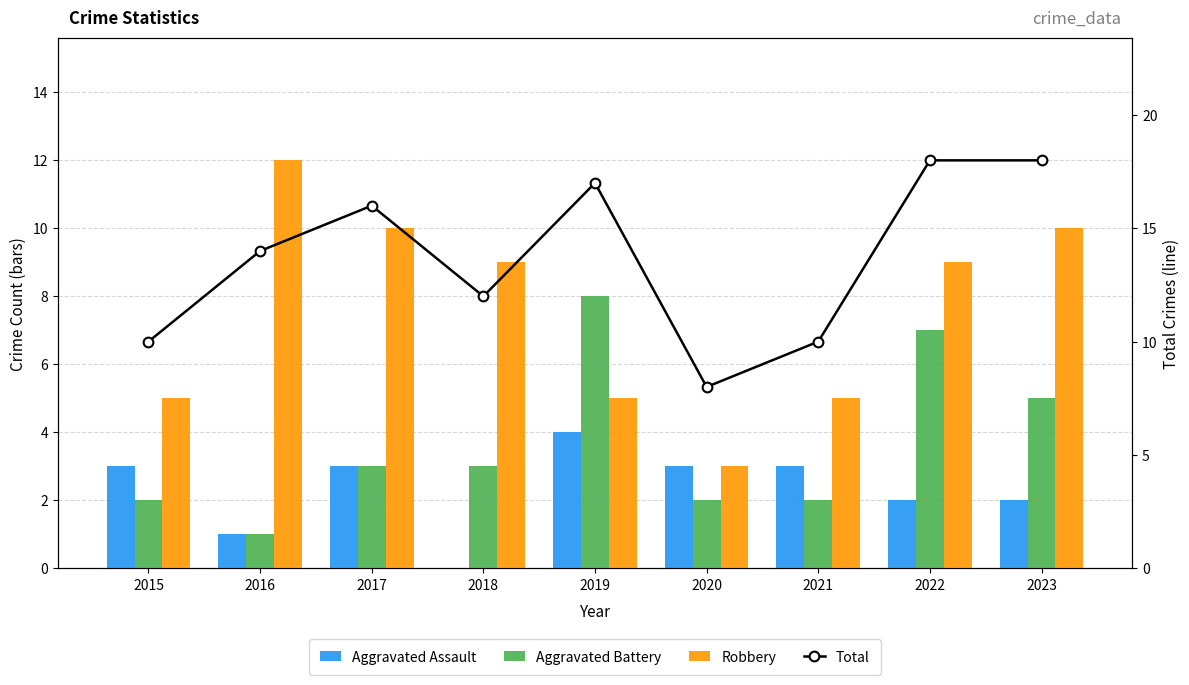

Does the chart contain stacked bars?

No